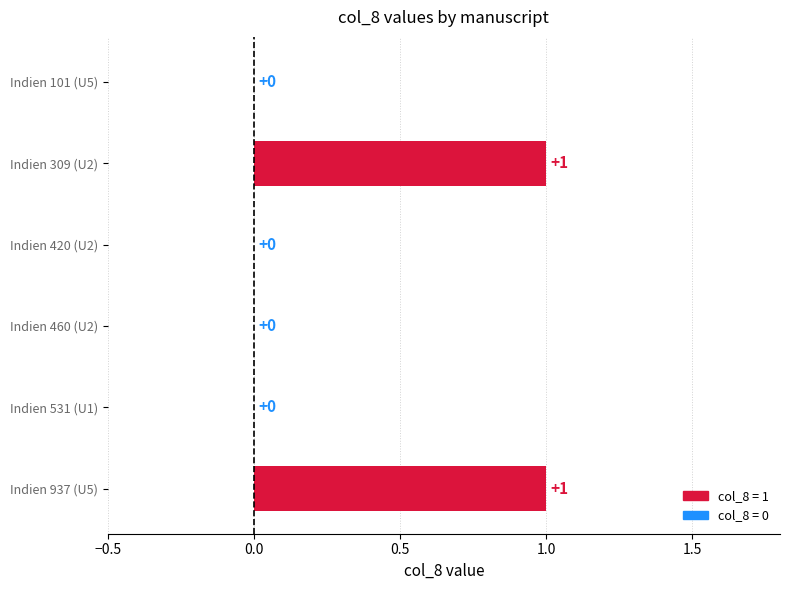

What is the greatest value displayed?

1